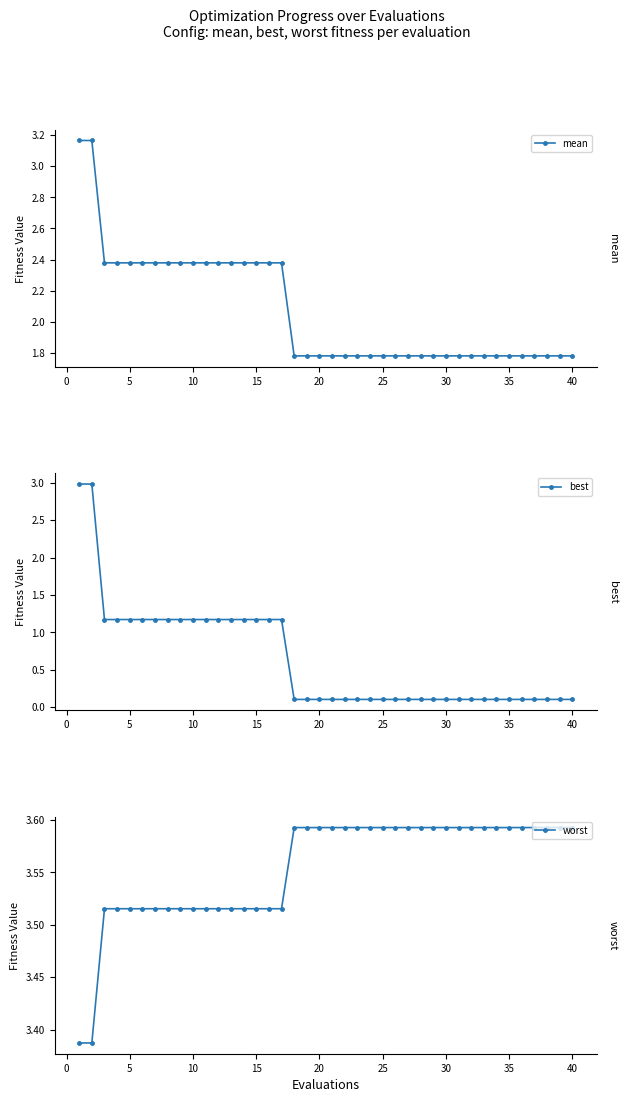

What is the maximum value shown in the chart?

3.6